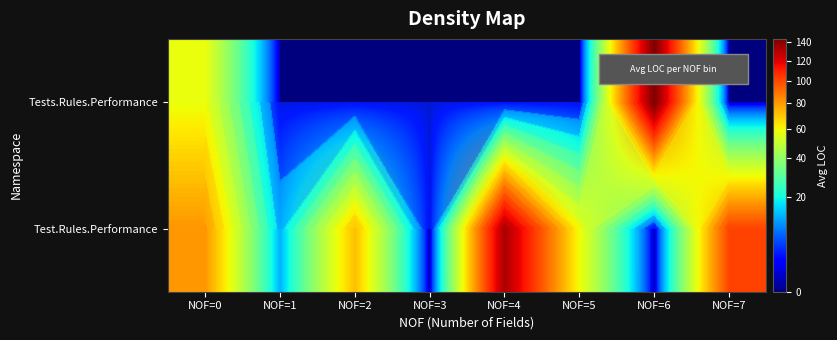

Rank the categories by Test.Rules.Performance value from lowest to highest.

NOF=3, NOF=6, NOF=1, NOF=5, NOF=2, NOF=0, NOF=7, NOF=4